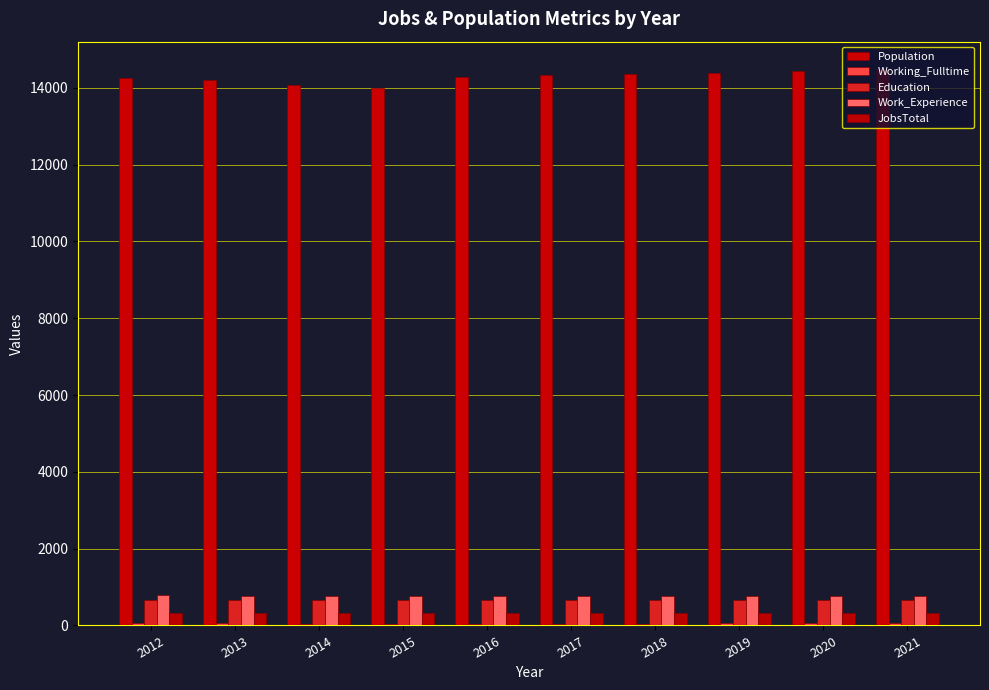

True or false: Education has a value of 675 at 2012.

True